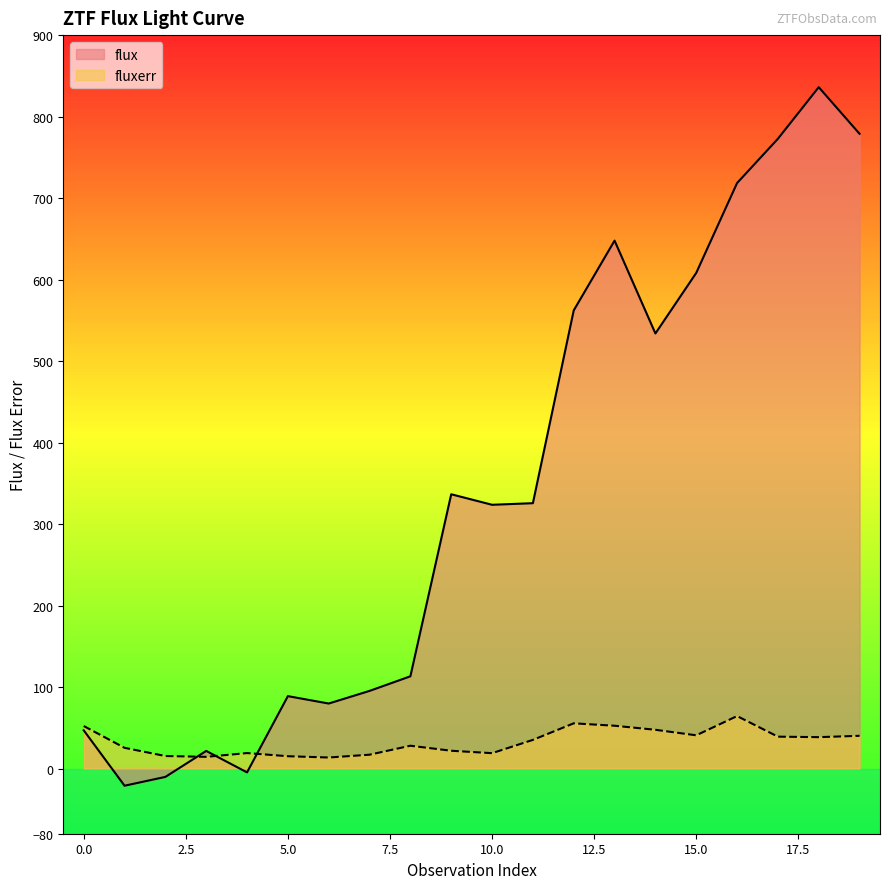

Which series has the largest total across all categories?

flux